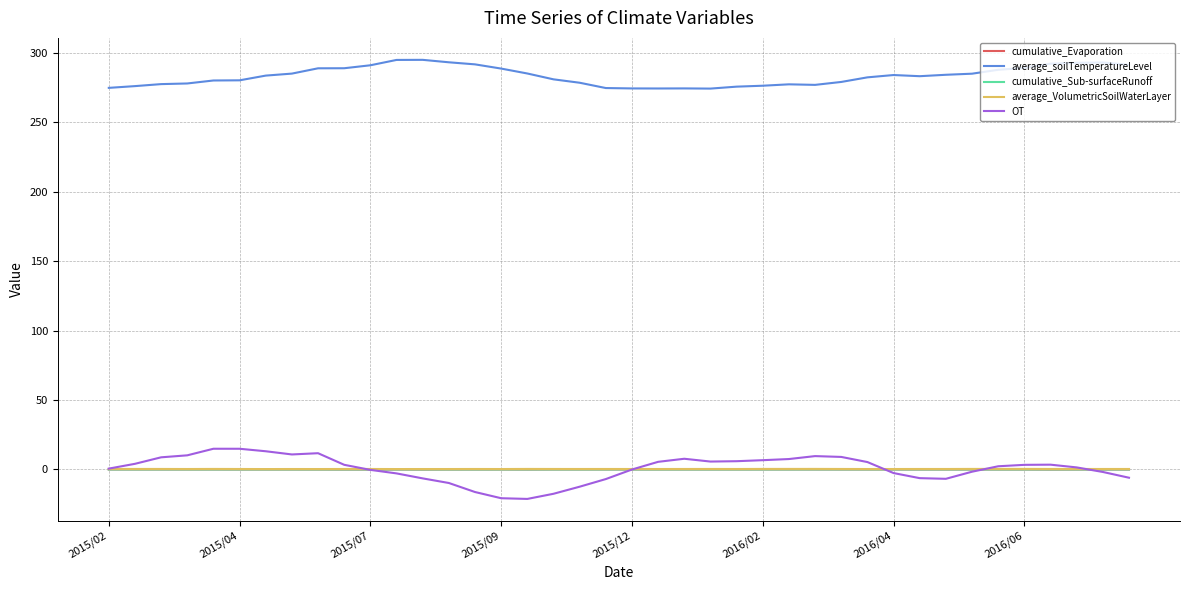

Does the chart have visible grid lines?

Yes